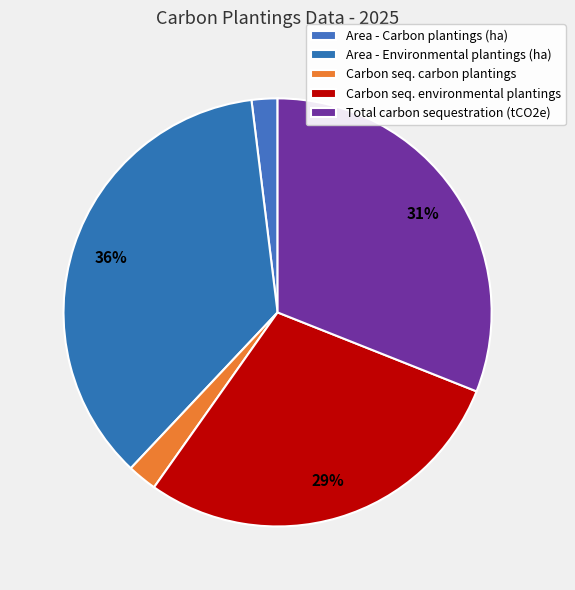

Count the number of slices in the pie.

5